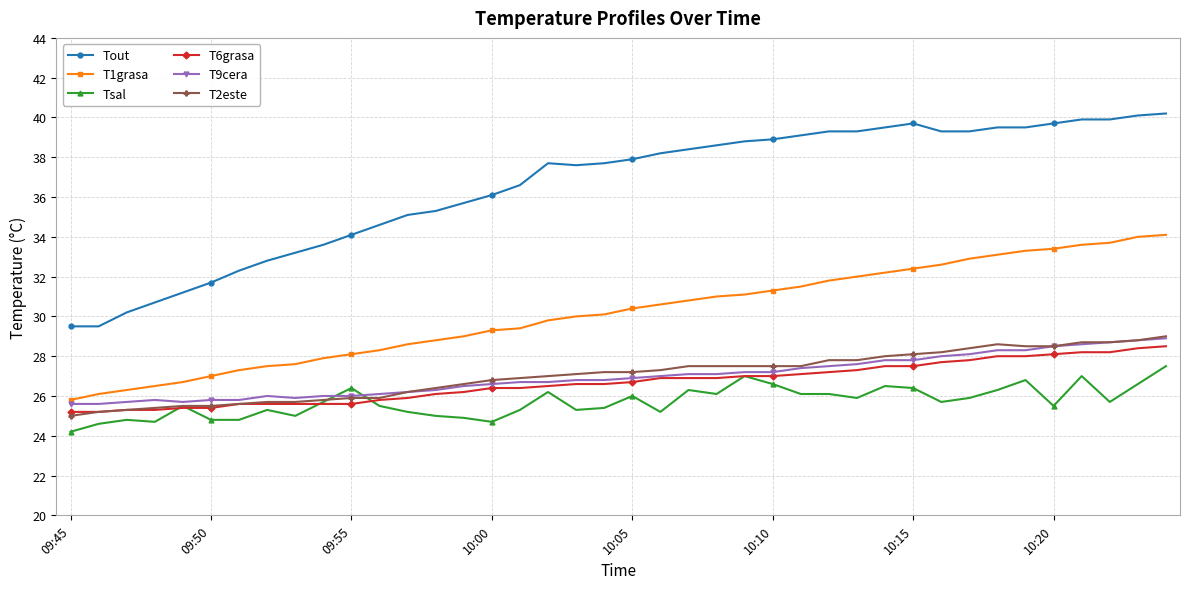

Which series has the largest range (max minus min)?

Tout